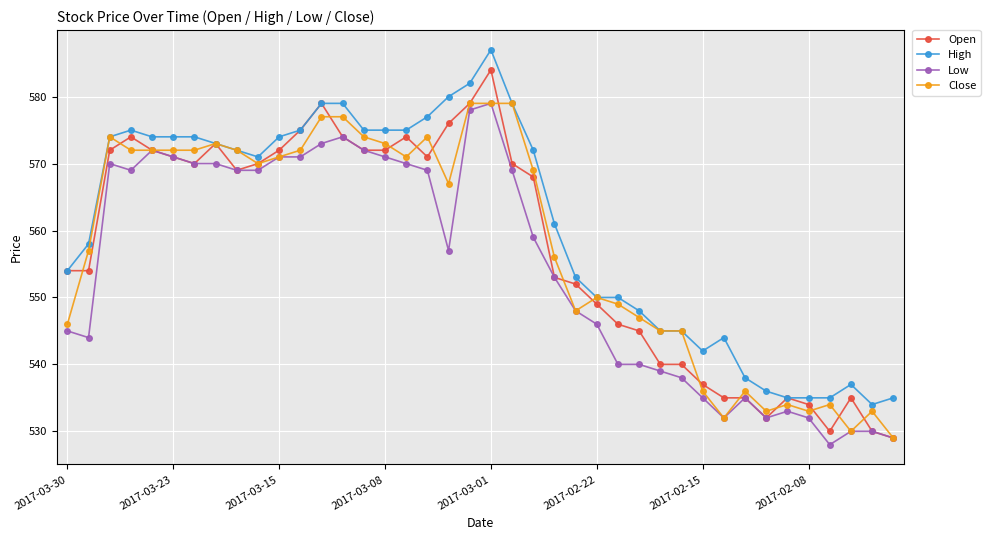

What is the value of the Close point at the 9th from the left?

572